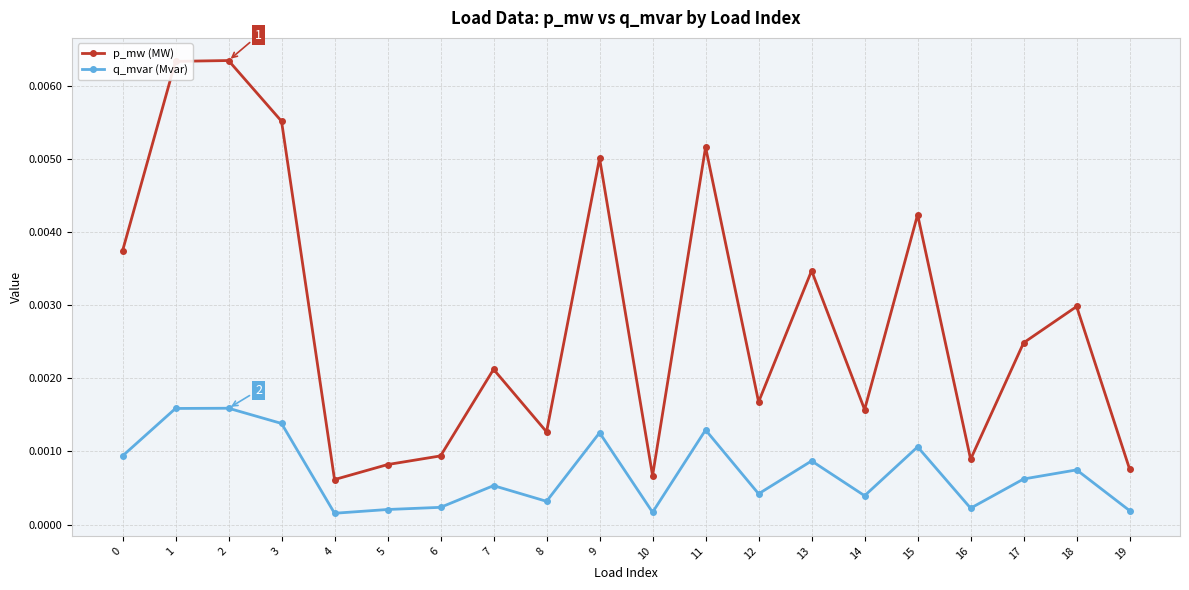

How many categories are shown in the chart?

20